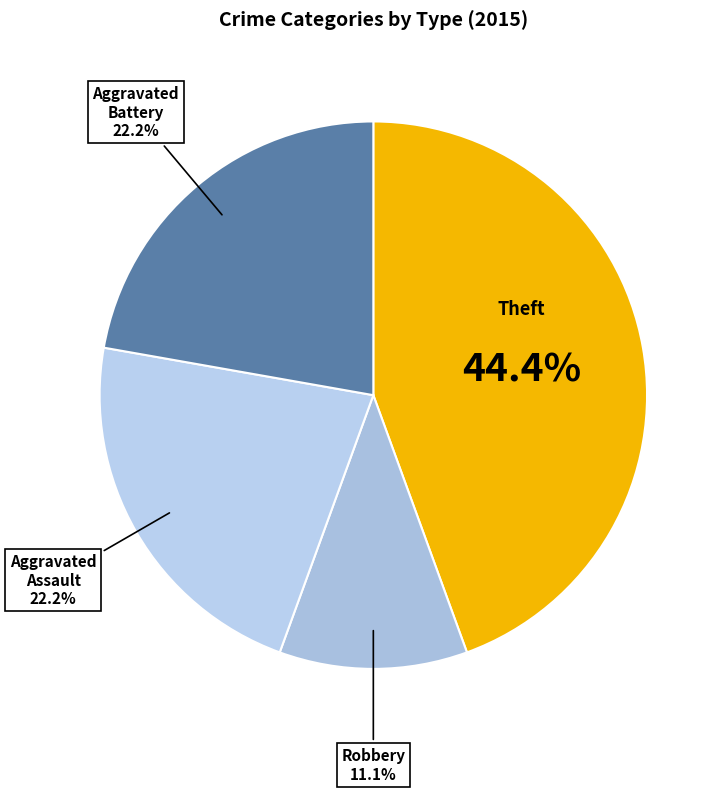

What percentage is the Robbery slice, to the nearest percent?

11%